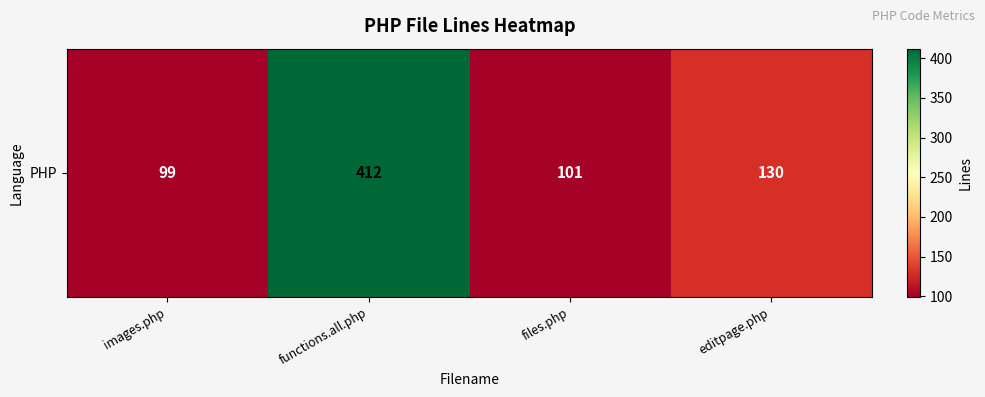

Between images.php and functions.all.php, which is larger?

functions.all.php